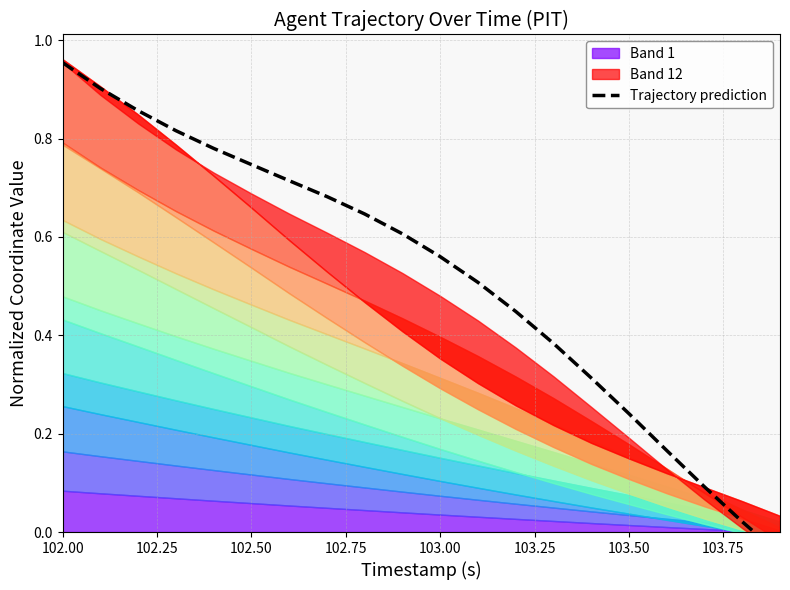

What is the sum of all values?

10.4